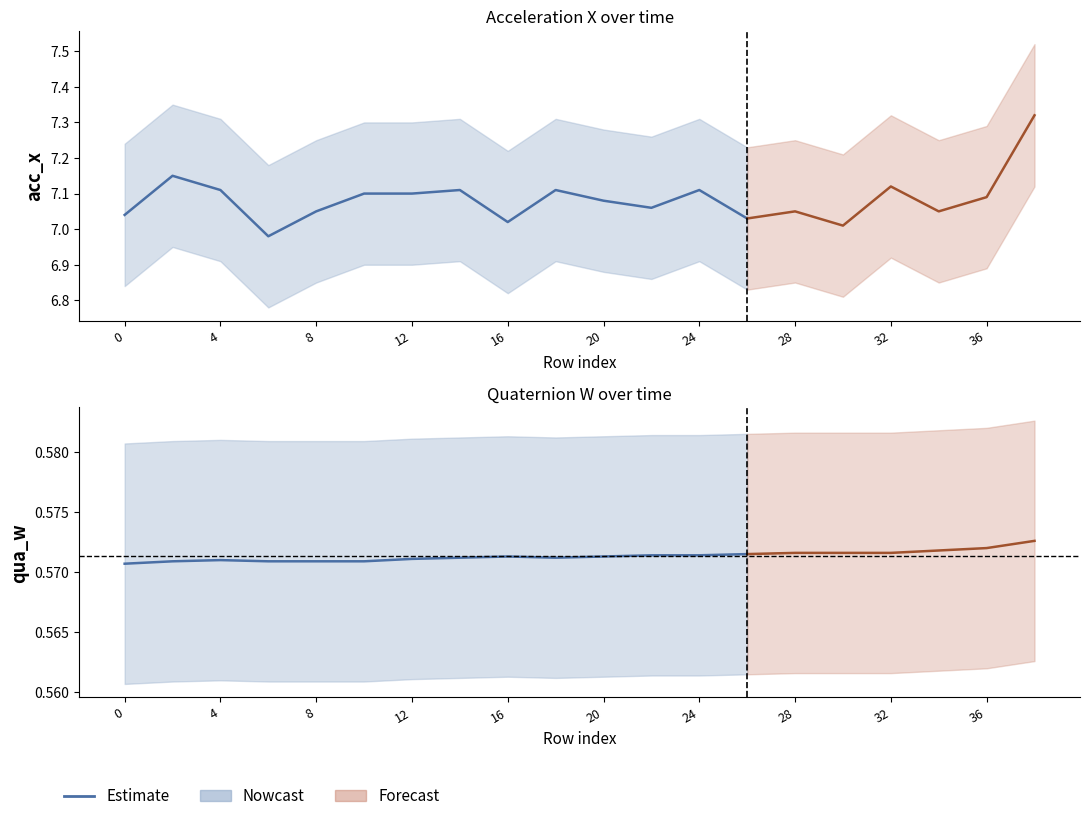

What is the value of the 12th point from the left?

0.6